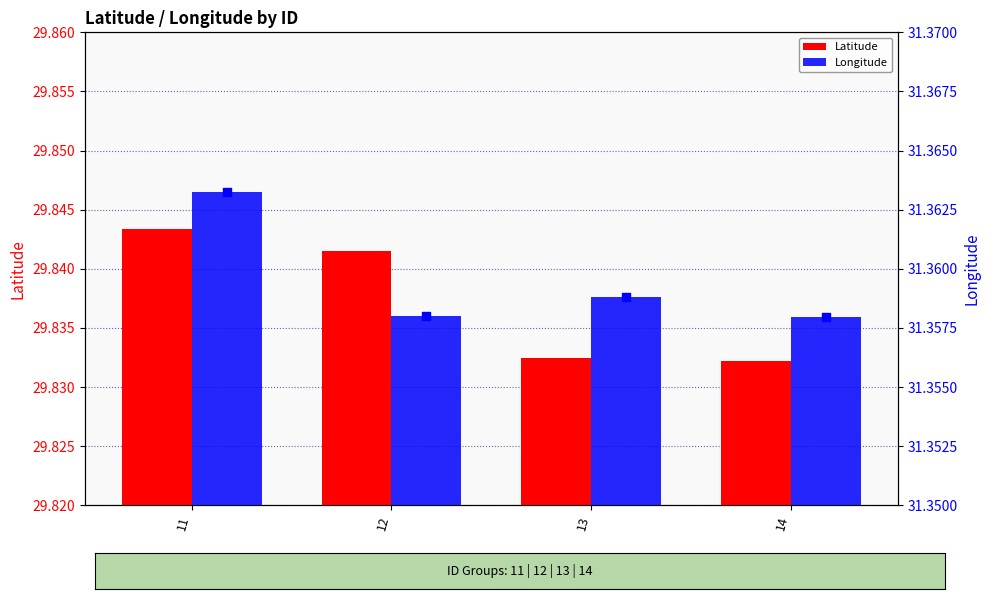

At how many categories does at least one series exceed 31?

4